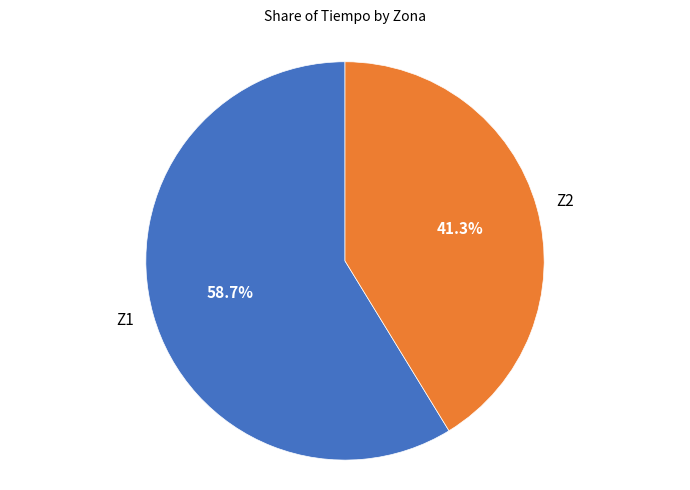

The Z2 slice represents 41% of the pie. True or false?

True